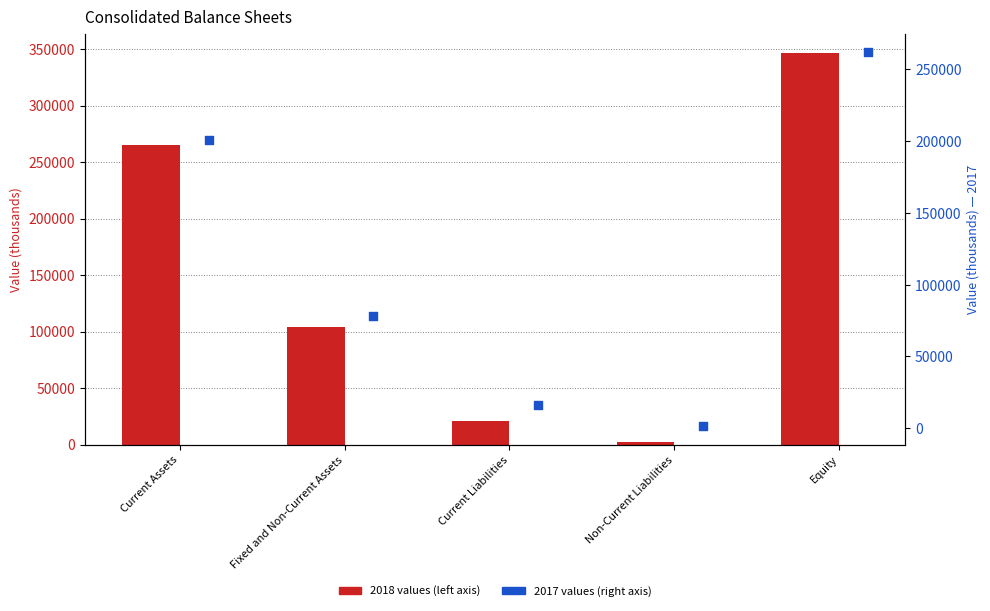

Which series reaches the maximum Y coordinate?

2018 (left axis)